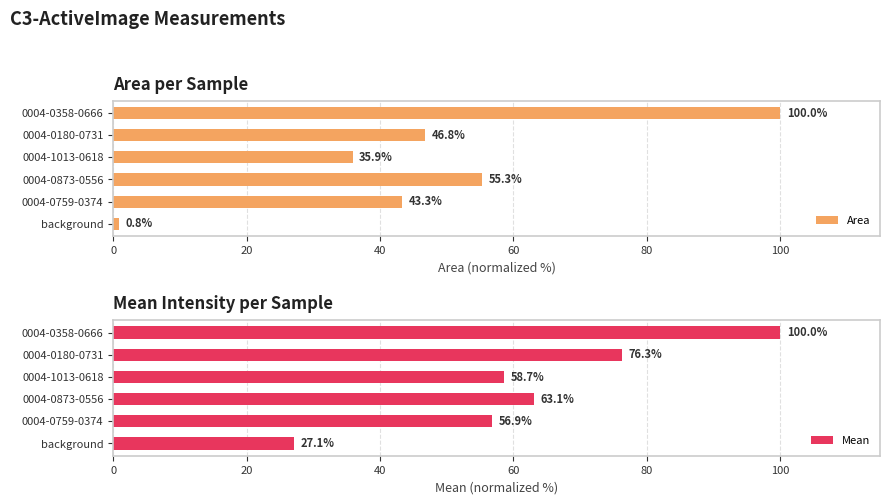

What is the minimum value for Area?

0.8